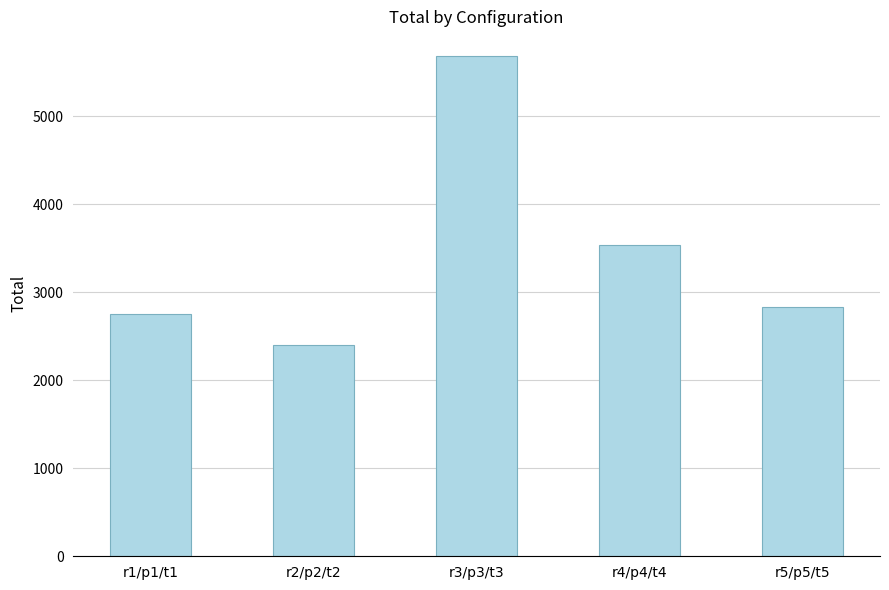

What is the sum of all values?

17194.6